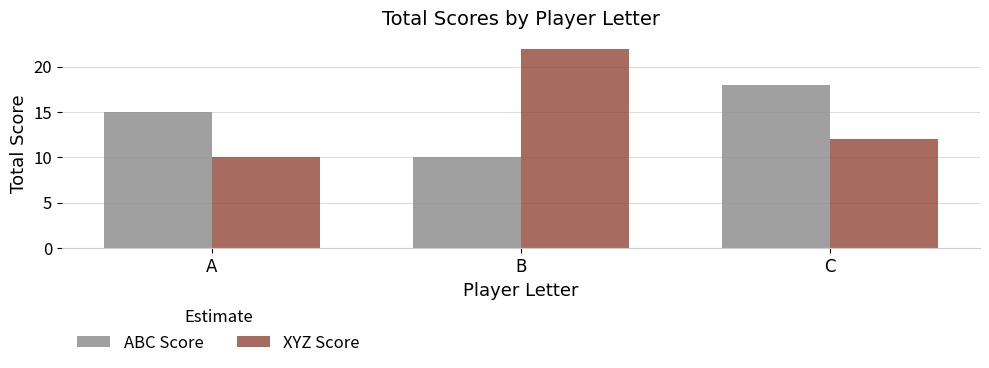

How many groups of bars are there?

3